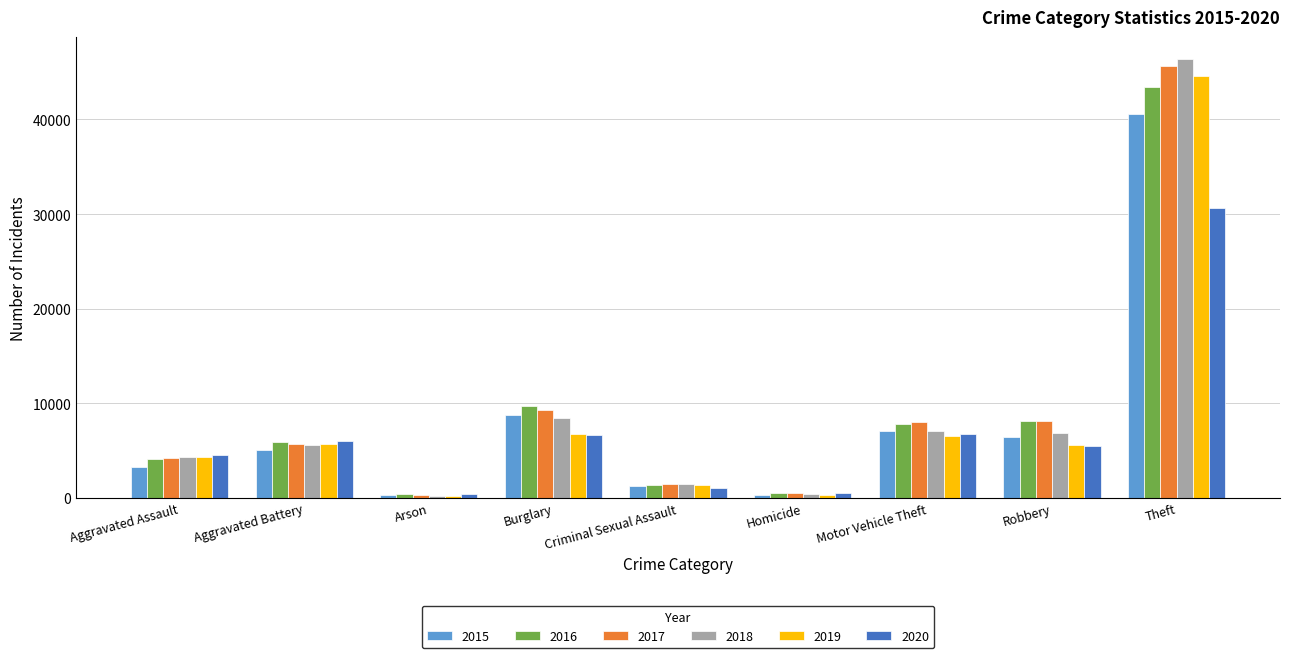

At which label is 2019 closest to 22427?

Burglary